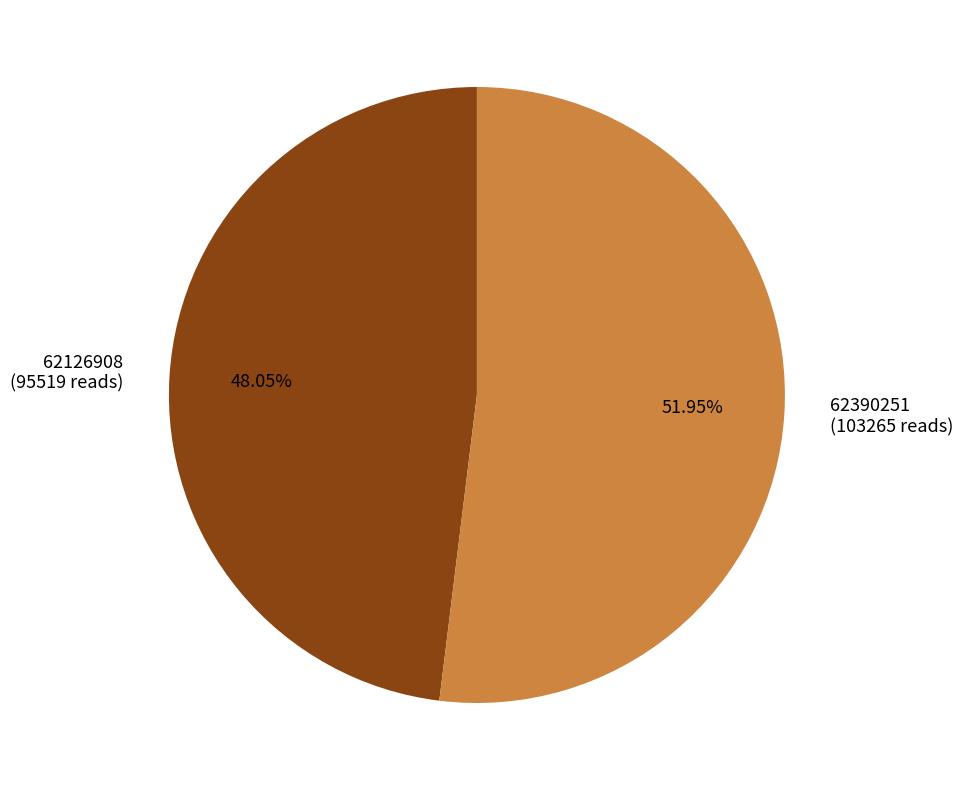

Between 62390251 and 62126908, which is larger?

62390251